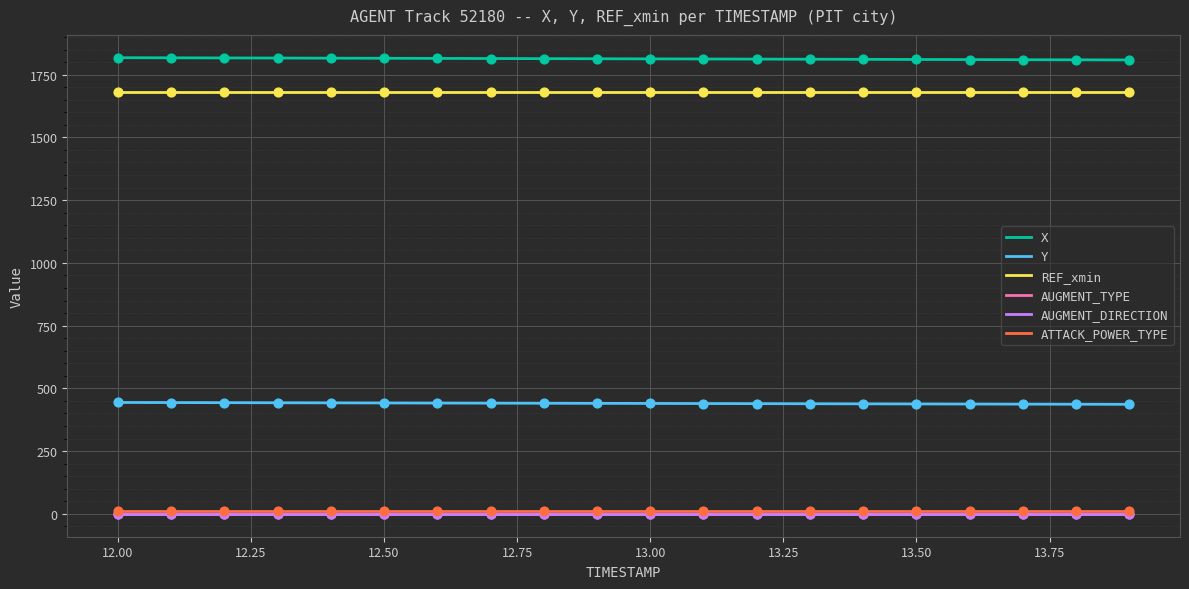

What is the total value across all series at 2?

3950.6